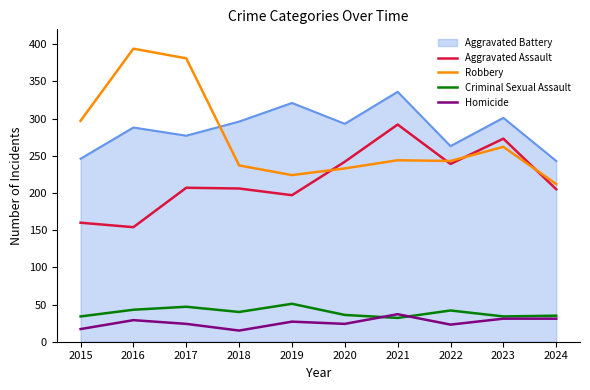

Which series has the widest spread of values?

Robbery